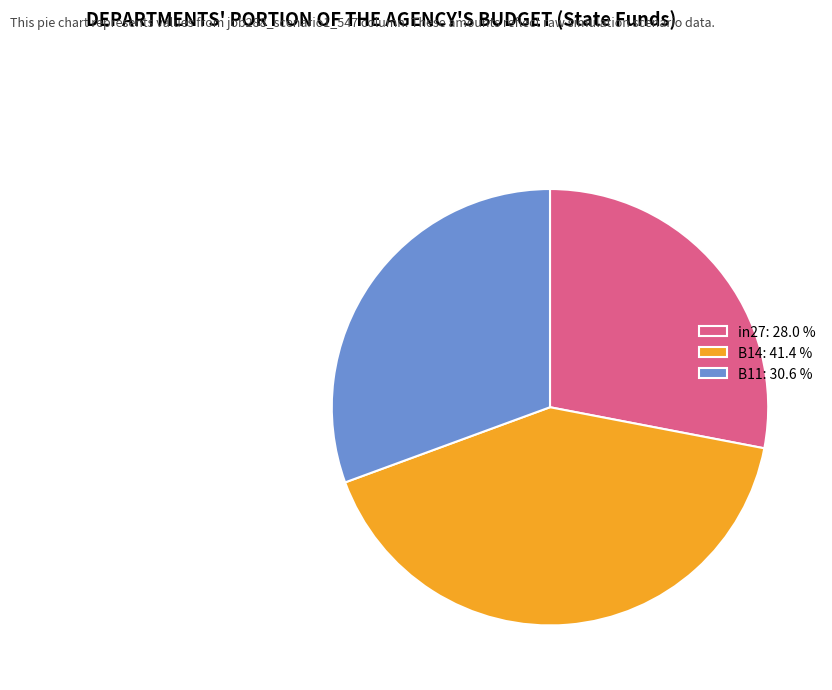

How many slices are in this pie chart?

3